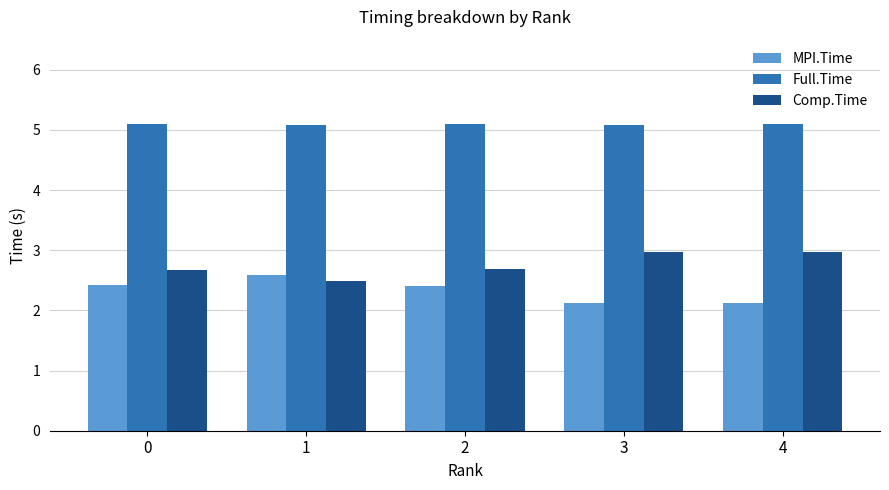

What is the spread (max minus min) of values at 0?

2.7